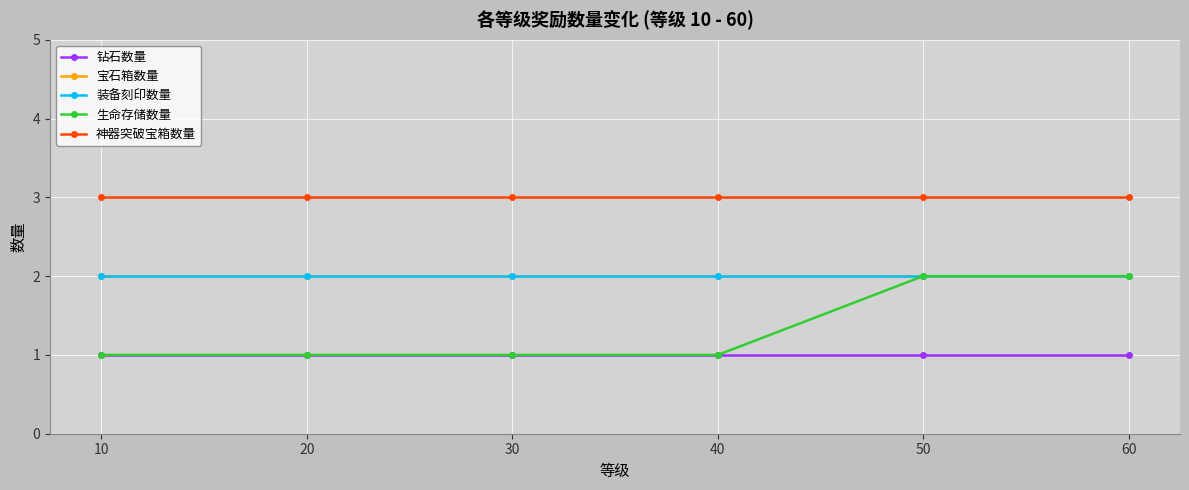

Is this an area chart (filled region under the line)?

No